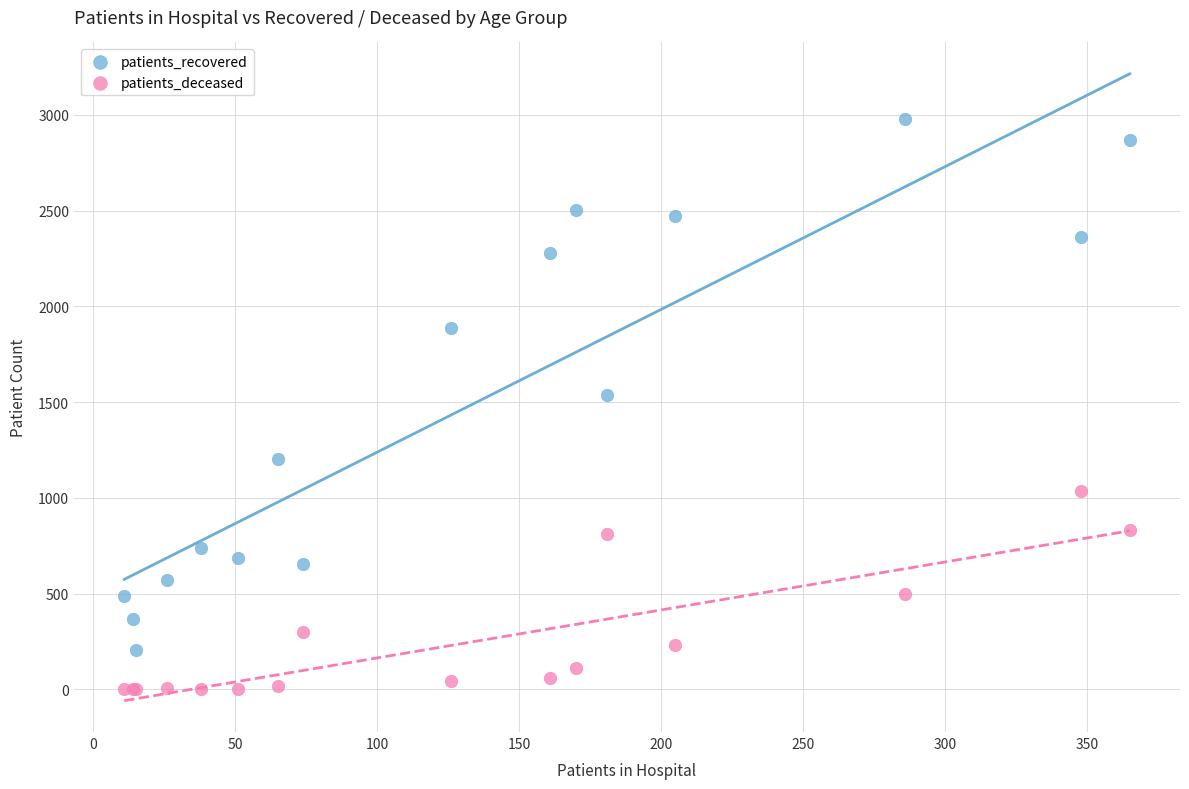

Which series reaches the minimum Y coordinate?

patients_deceased